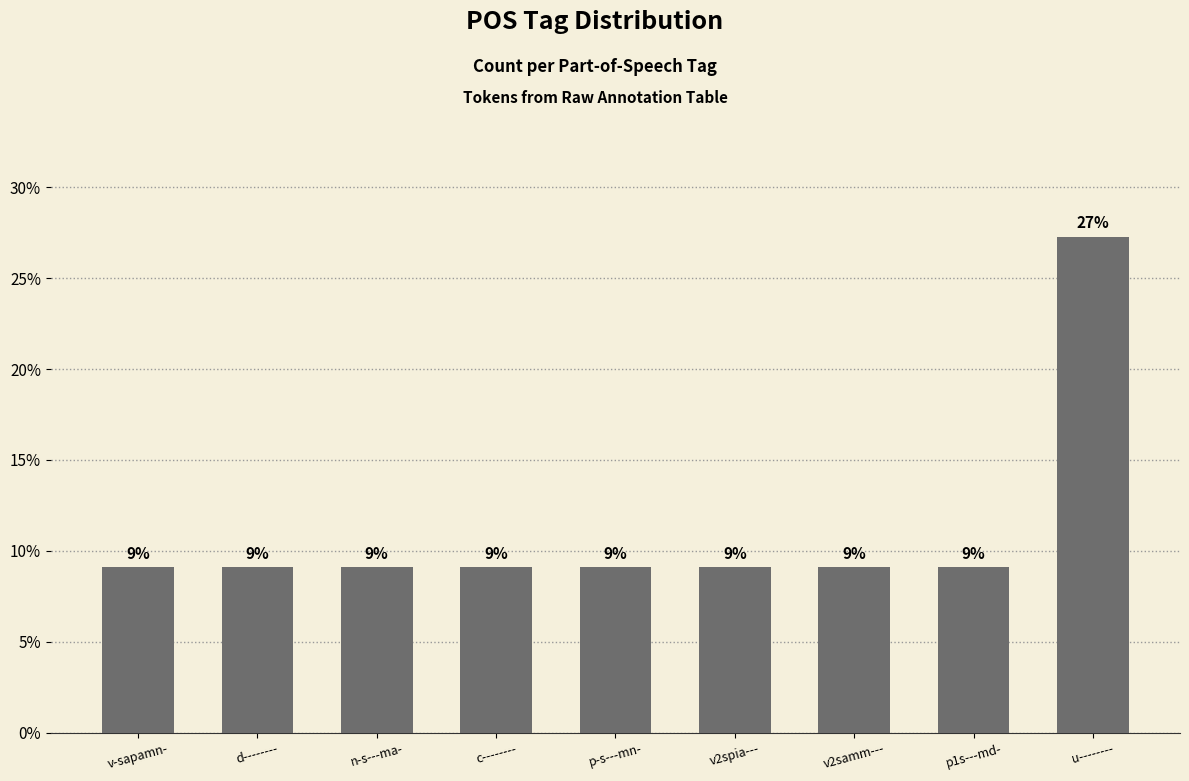

At which label is the value closest to 18?

v-sapamn-